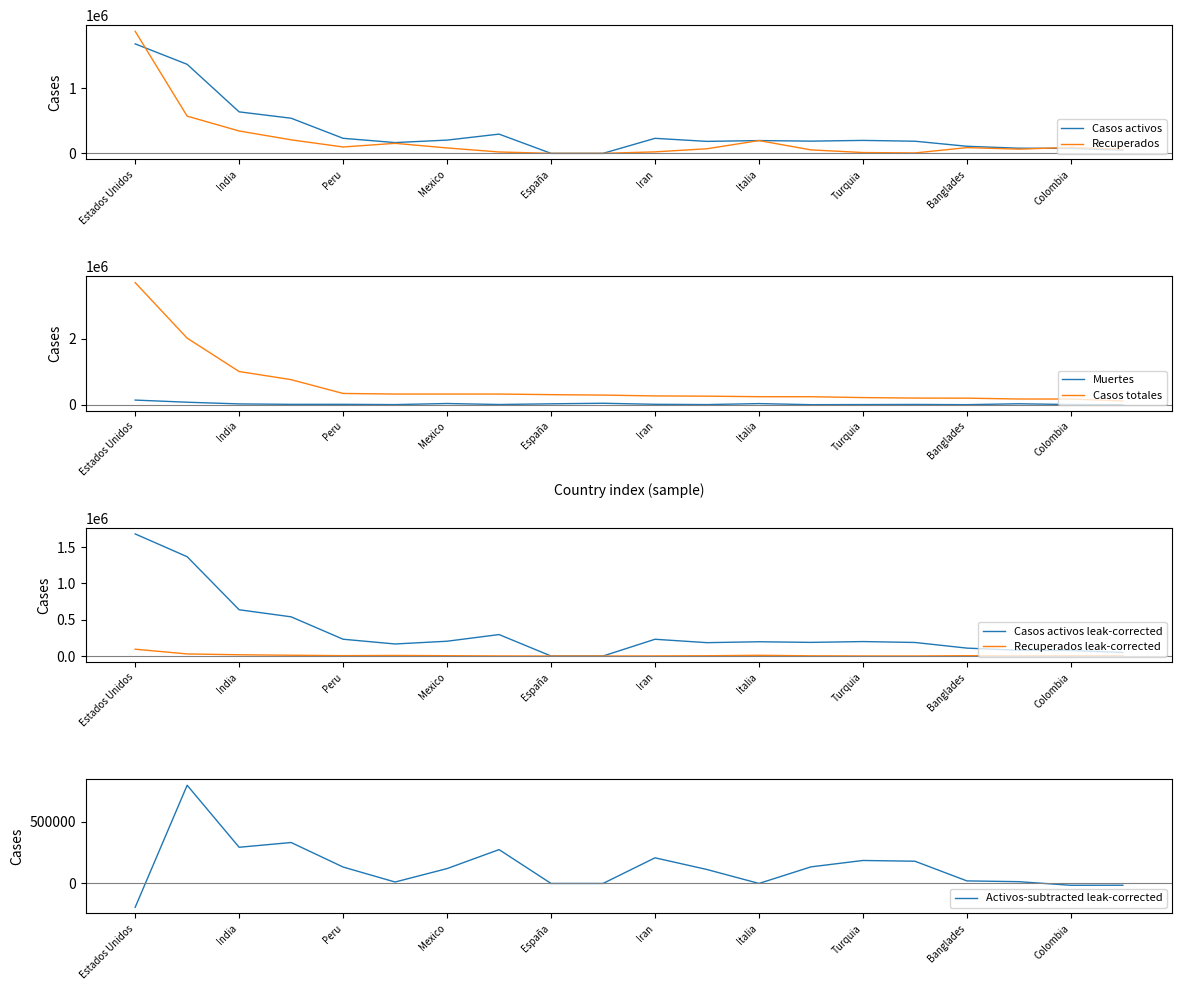

What is the average value of the Recuperados series?

201084